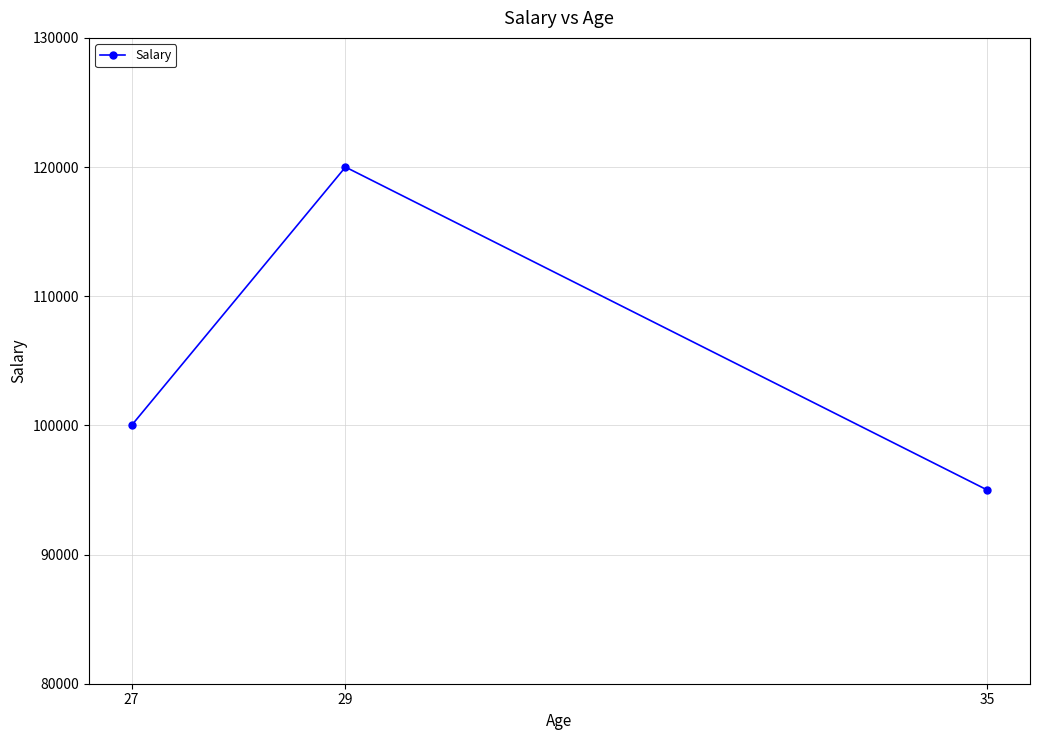

List the labels in order of value, smallest first.

35, 27, 29